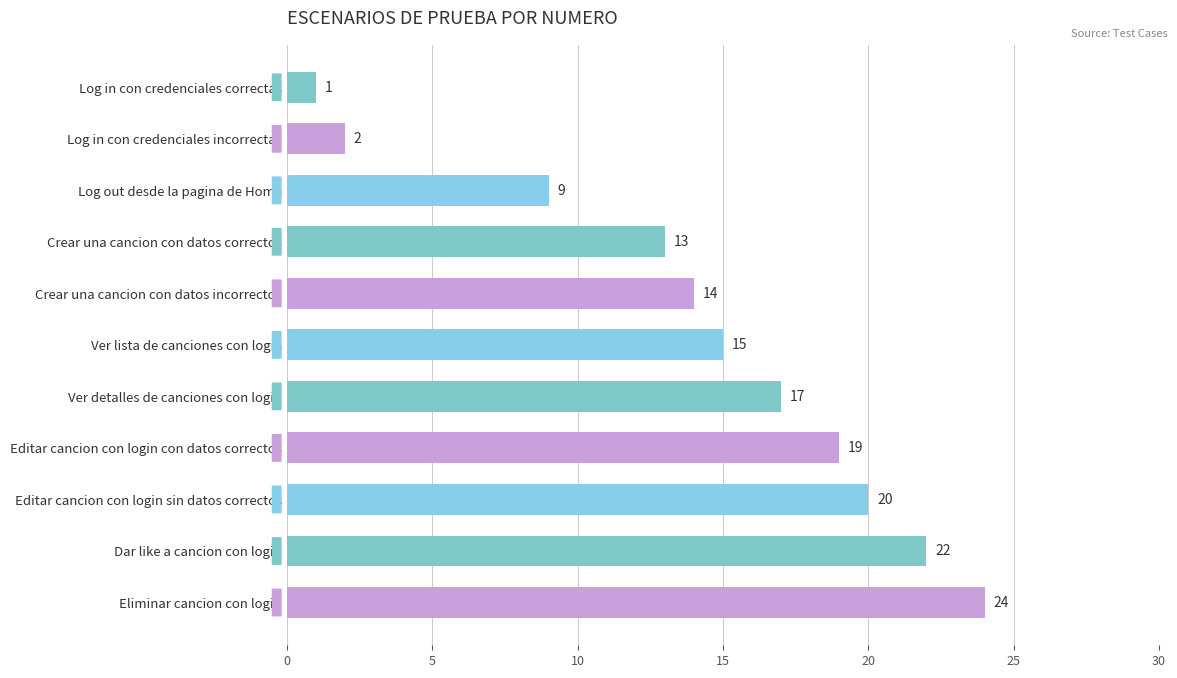

Is it true that the value at Eliminar cancion con login is 34?

False